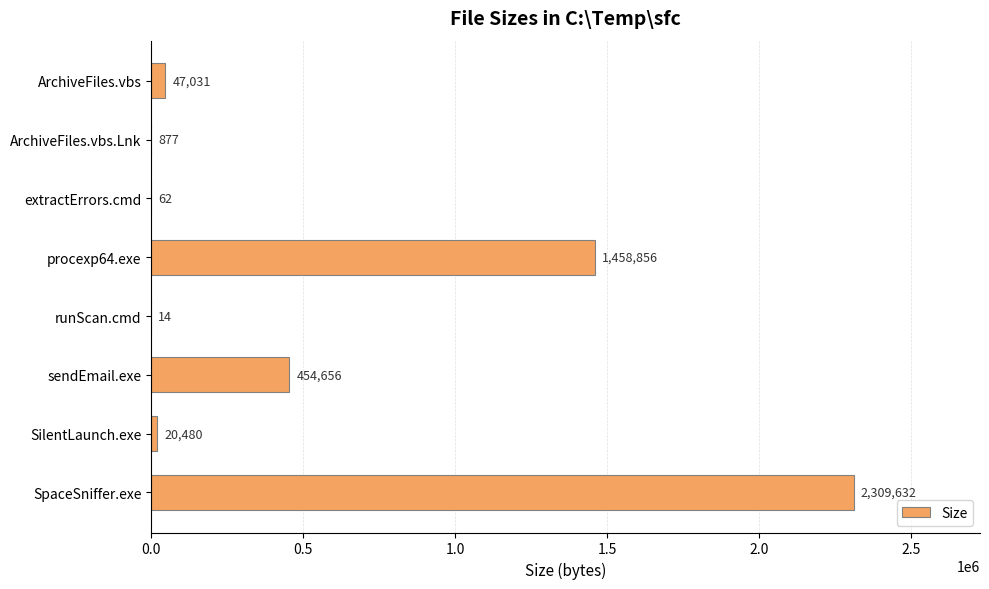

Does the chart contain stacked bars?

No